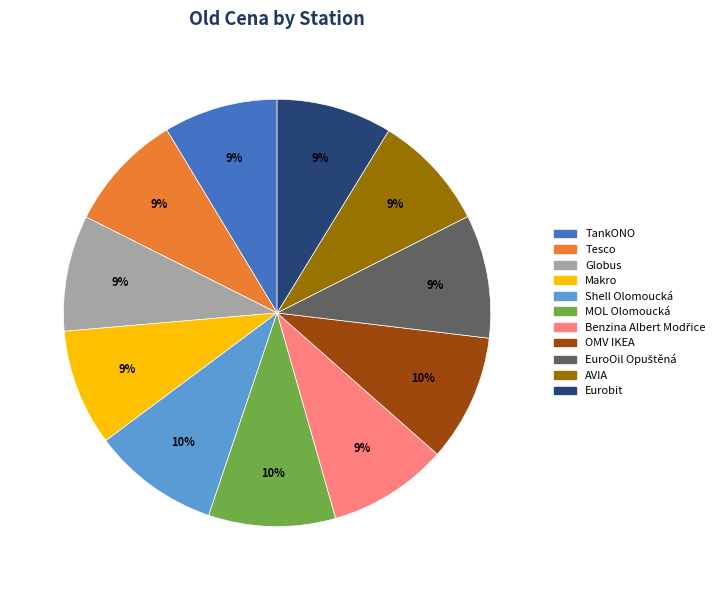

Is it true that MOL Olomoucká is 10% of the pie?

True